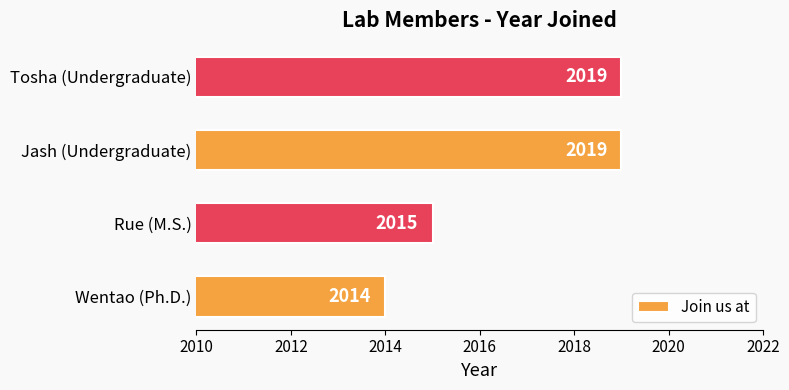

What is the minimum value shown in the chart?

2014